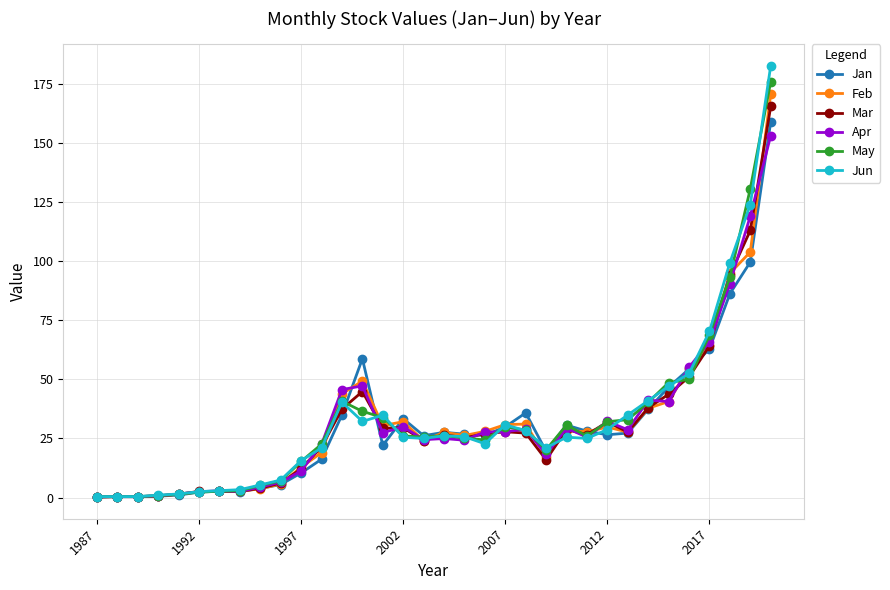

What is the highest value of the May series?

175.8